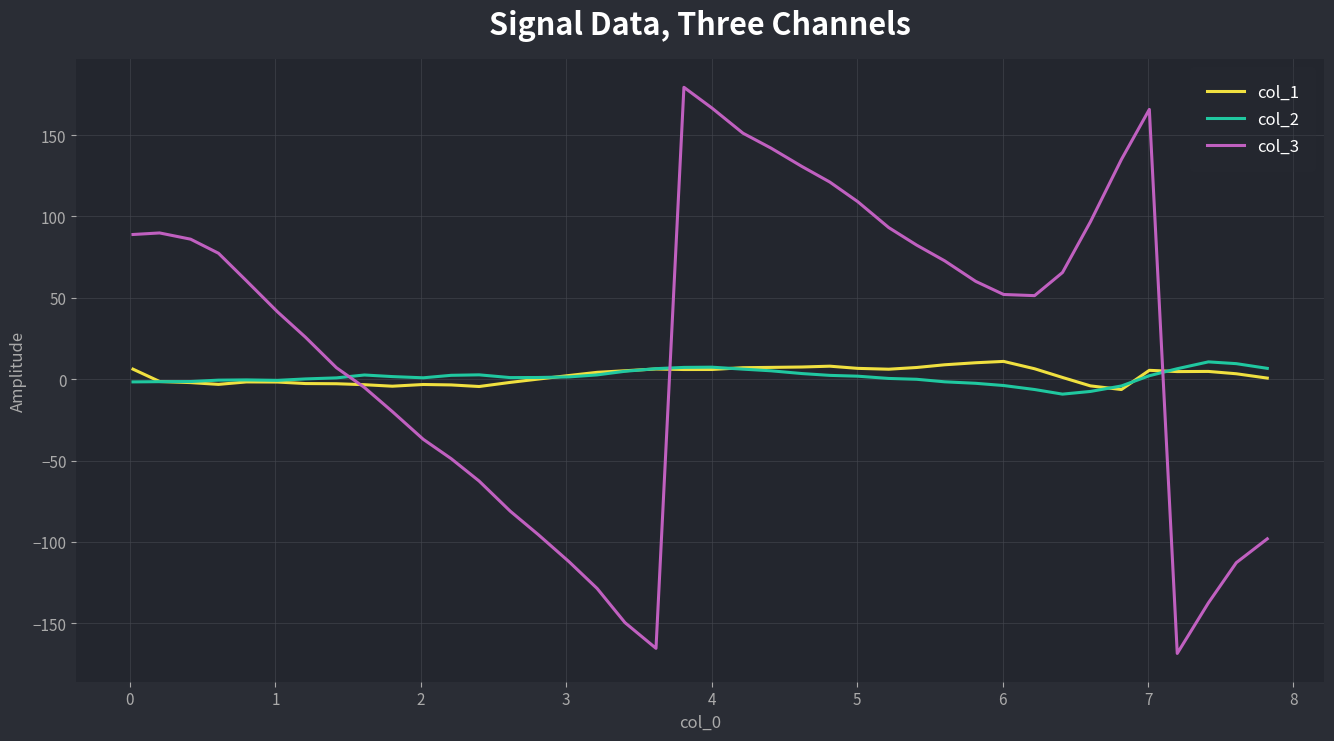

After their last crossing, which series has the higher values: col_1 or col_3?

col_1